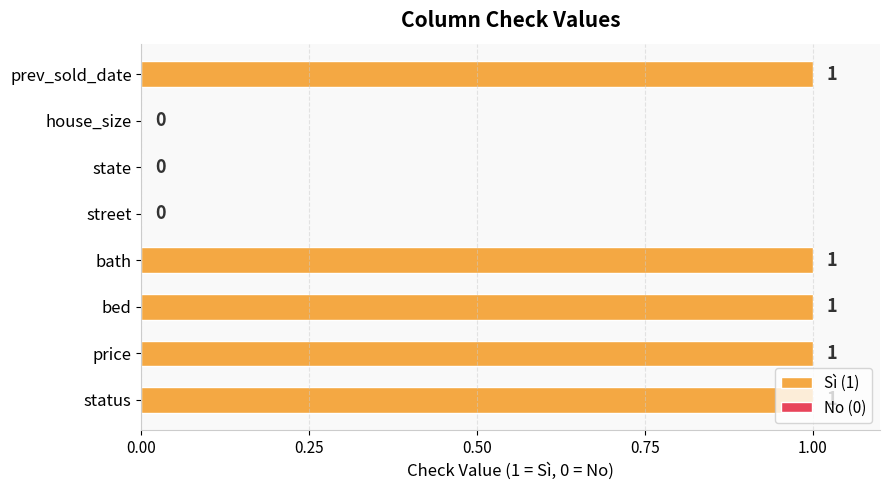

What is the maximum value shown in the chart?

1